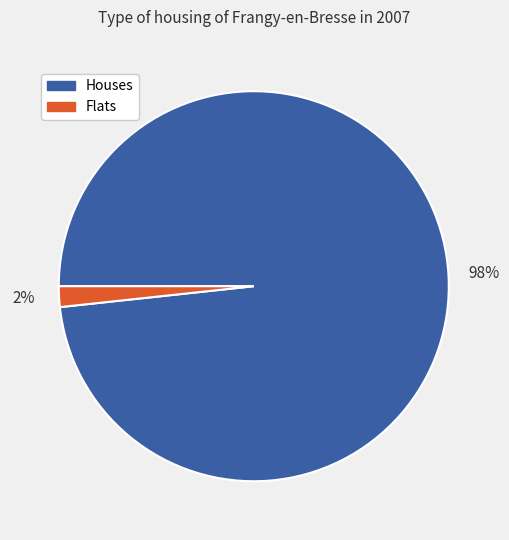

How many segments does this pie chart have?

2